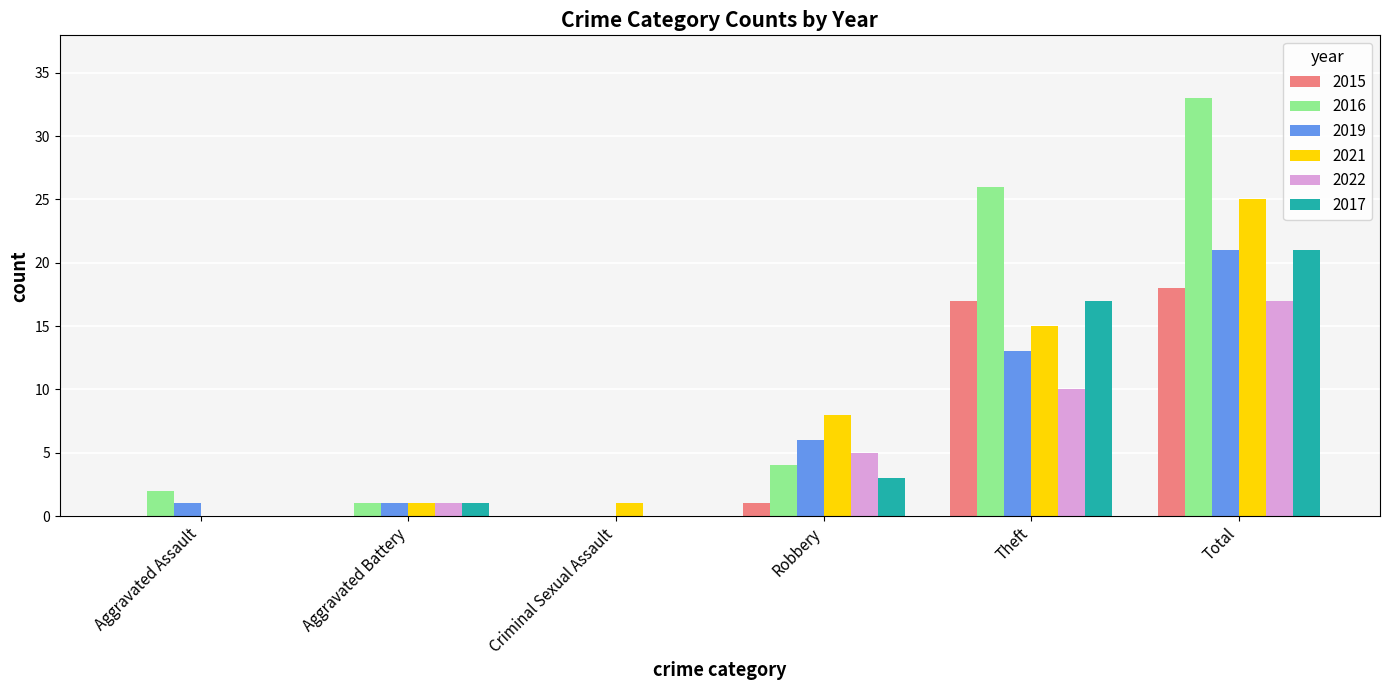

What is the approximate value of 2019 at Theft, to the nearest 5?

15